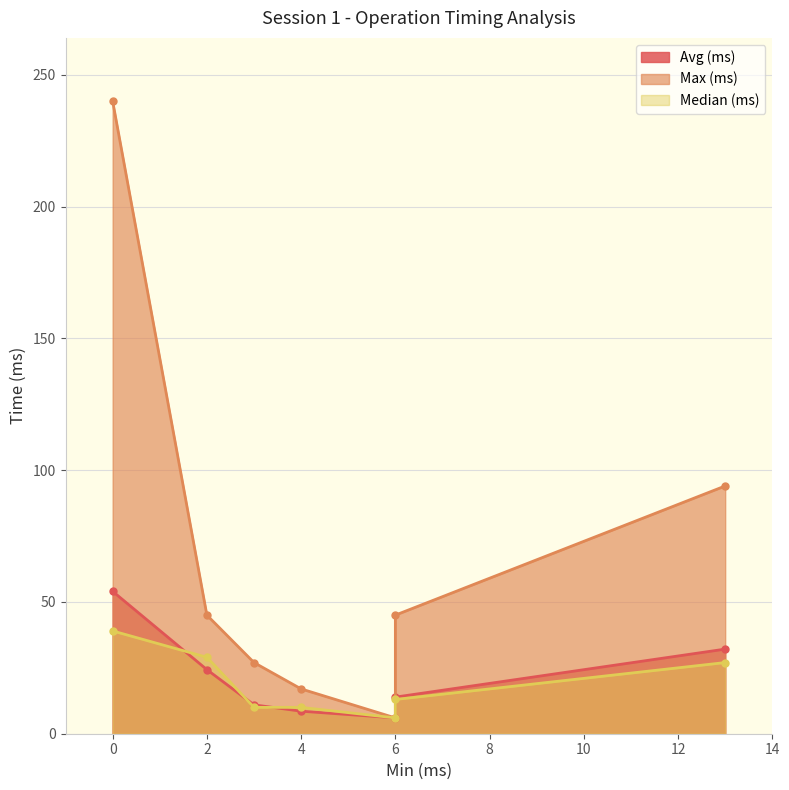

What is the smallest value displayed?

6.0